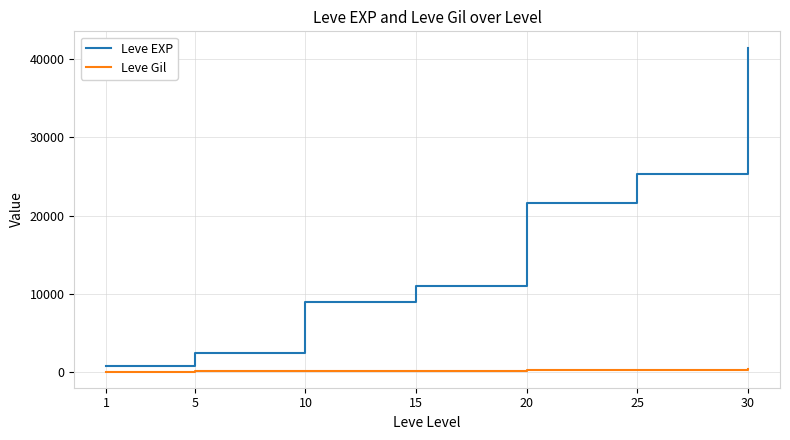

Which series has the largest range (max minus min)?

Leve EXP